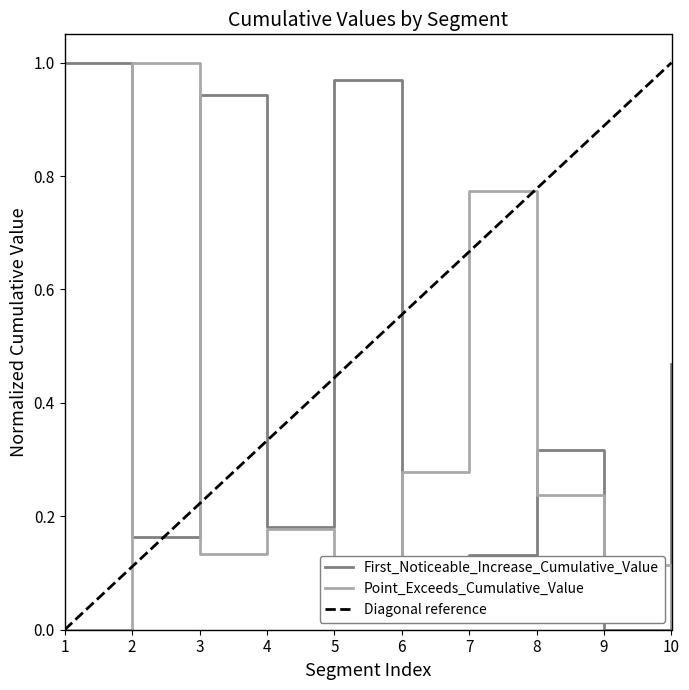

What is the difference between the maximum and second lowest values in the First_Noticeable_Increase_Cumulative_Value series?

1.0